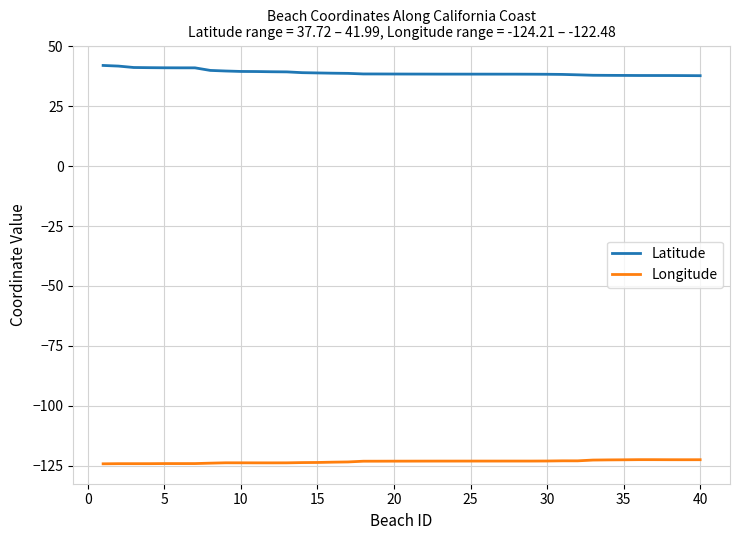

Rank the series by their average value, from lowest to highest.

Longitude, Latitude